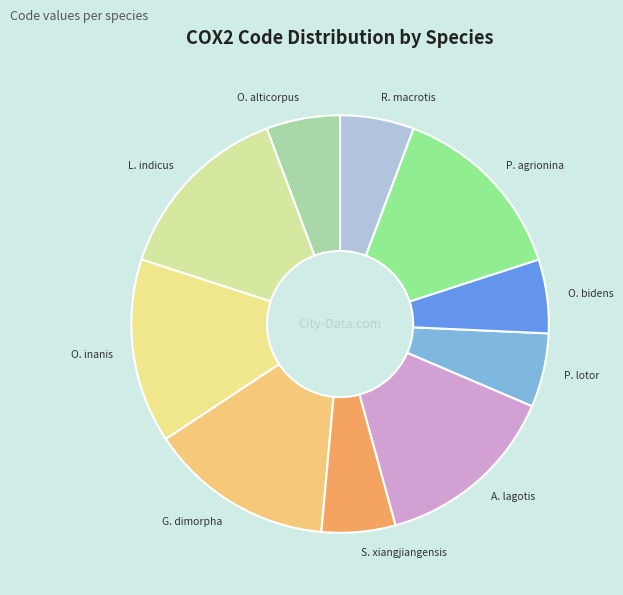

What is the ratio of the value at G. dimorpha to the value at R. macrotis?

2.5